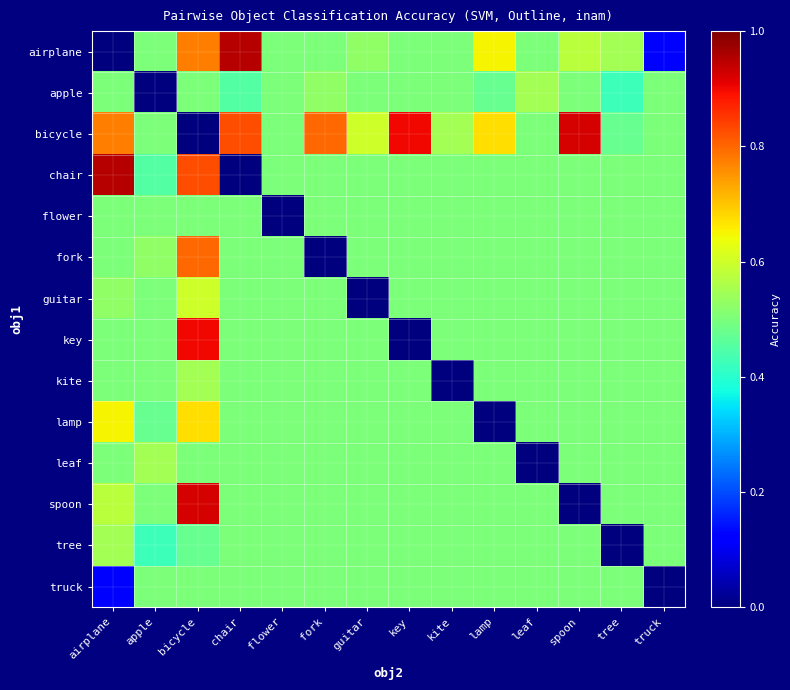

What is the difference between the highest and lowest values at bicycle?

0.9